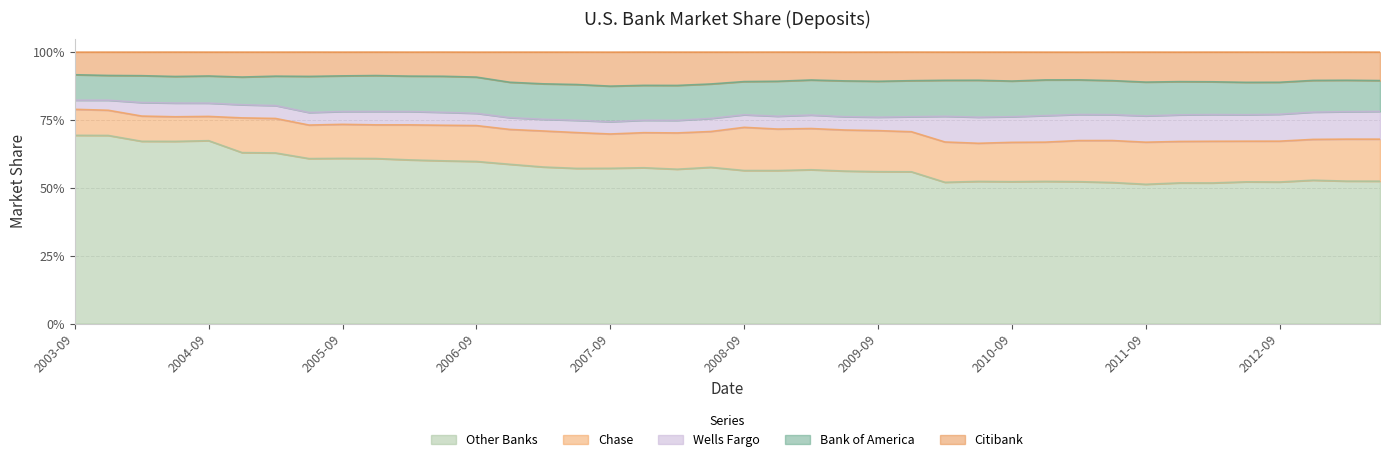

Does the chart have visible grid lines?

Yes